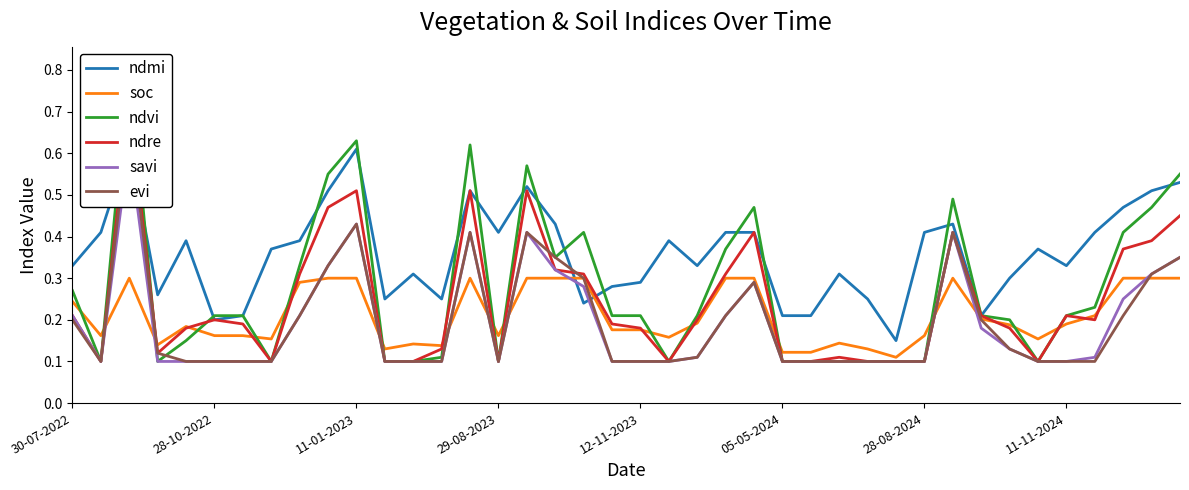

The soc series shows 0.3 at 11-11-2024. True or false?

False